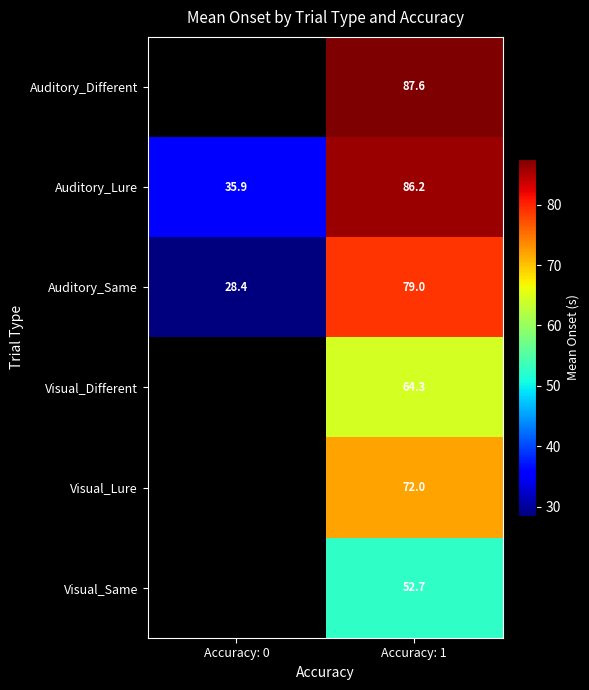

Is the value of Auditory_Same at Accuracy: 1 greater than the value of Visual_Same at Accuracy: 1?

Yes